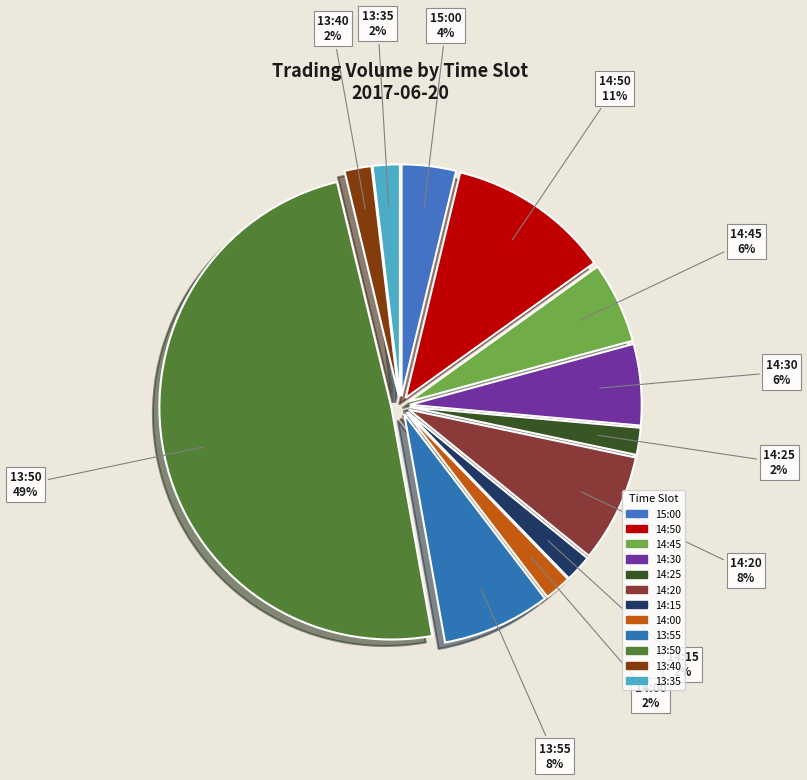

To the nearest percent, what is the average slice percentage?

8%